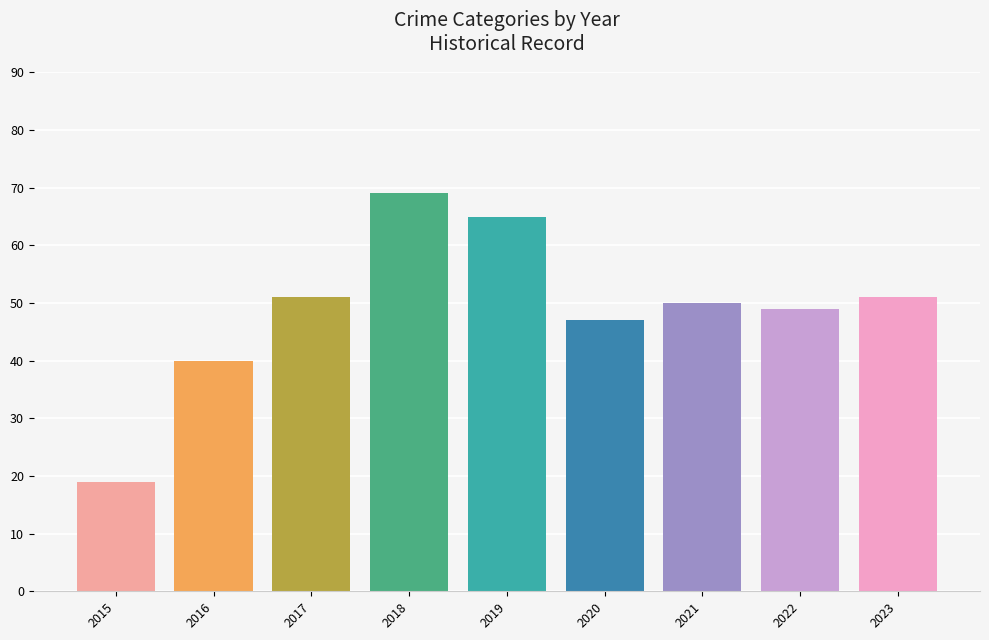

Approximately how many times larger is the value at 2016 compared to 2021?

0.8